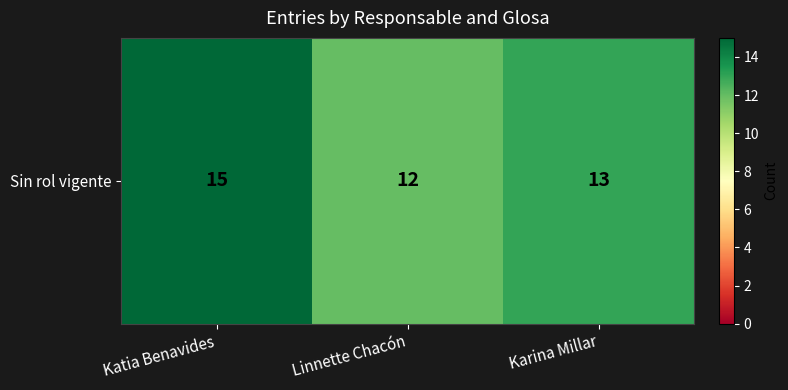

The chart shows a value of 3 at Katia Benavides. True or false?

False